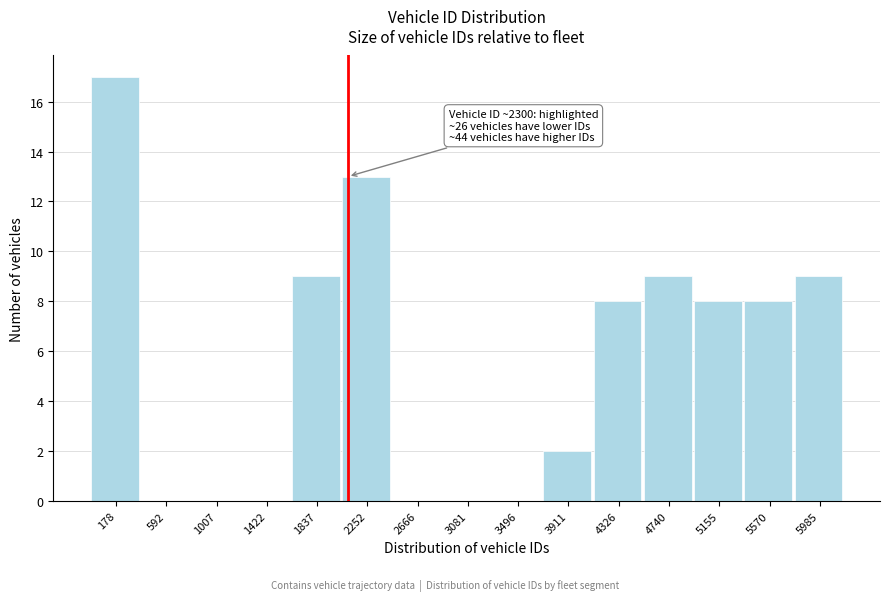

Reading left to right, what are all the values shown in this chart?

178=17	592=0	1007=0	1422=0	1837=9	2252=13	2666=0	3081=0	3496=0	3911=2	4326=8	4740=9	5155=8	5570=8	5985=9